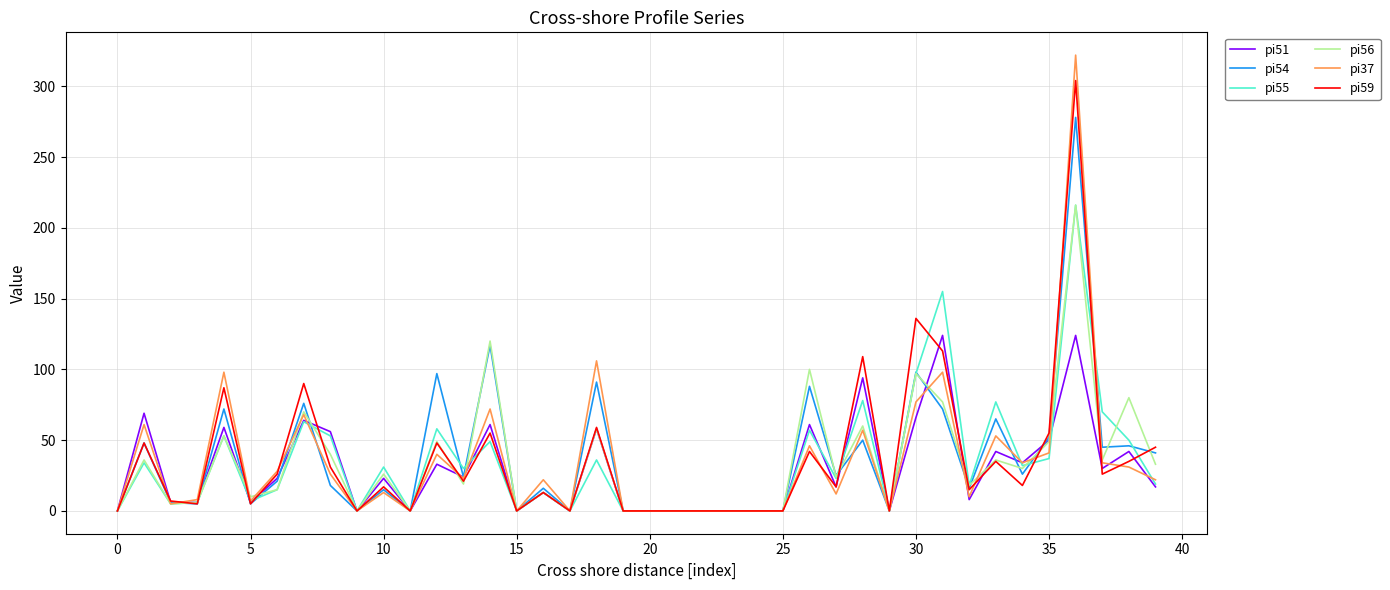

Which series has the largest range (max minus min)?

pi37